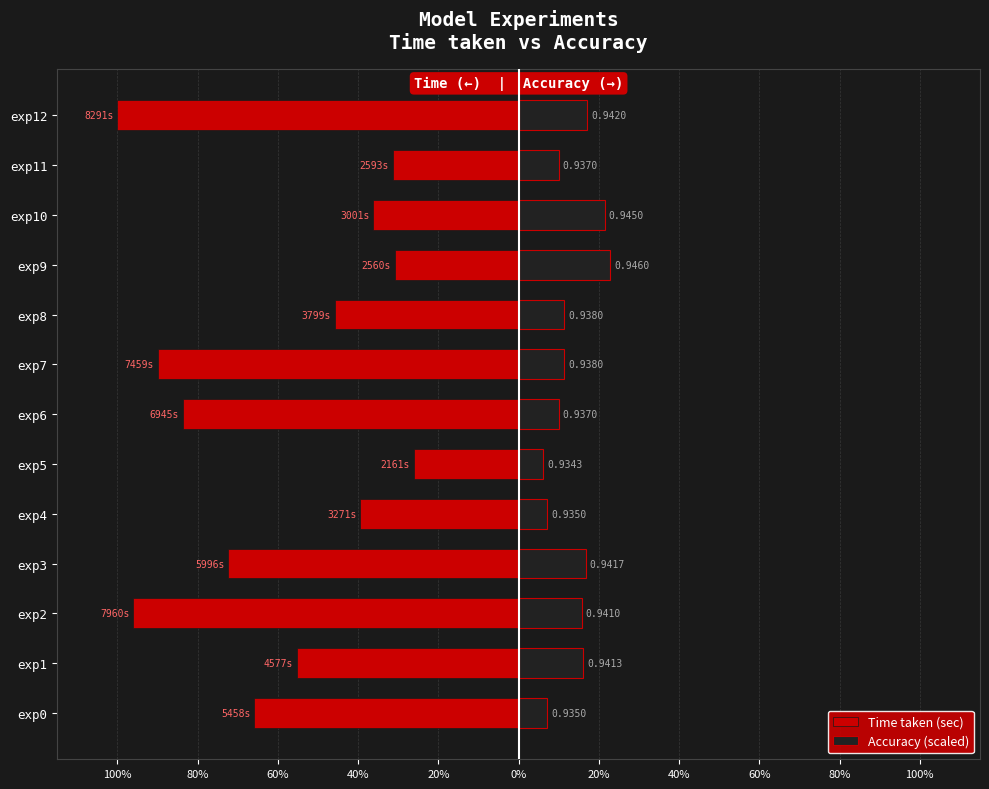

At how many categories does at least one series exceed -23?

13